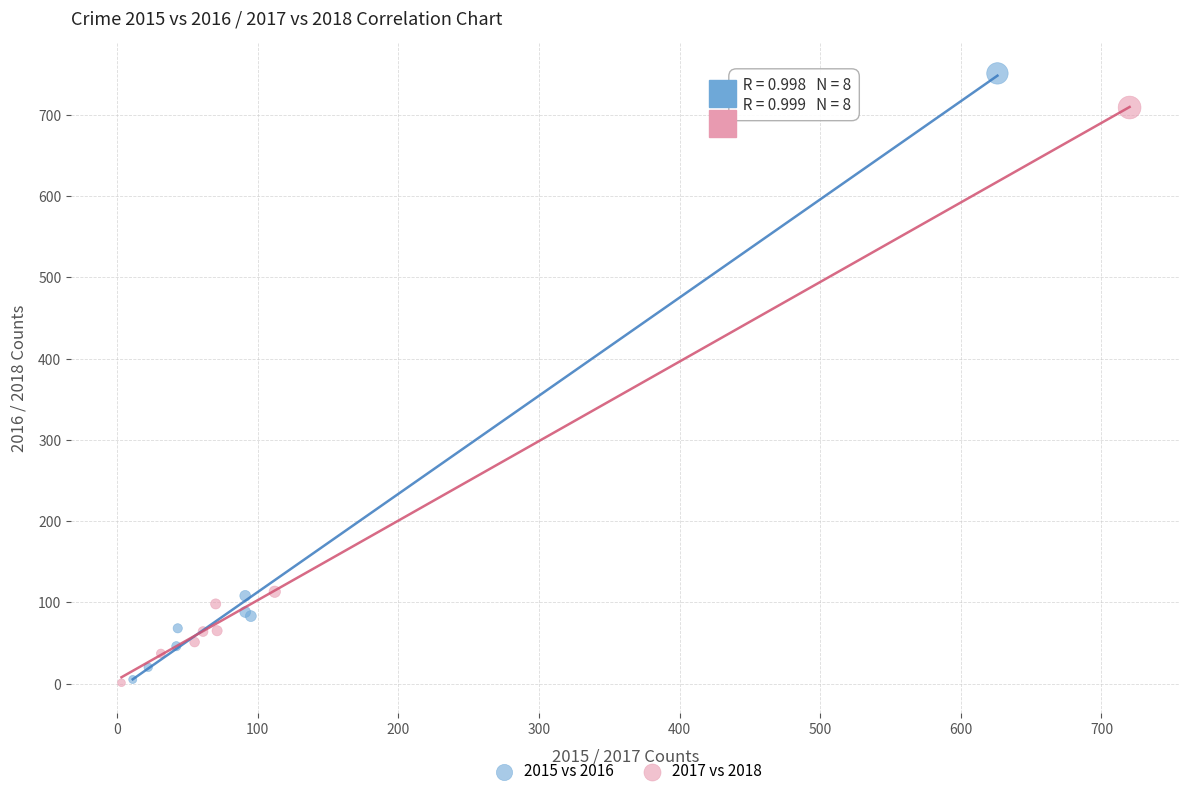

Which series has the widest spread of Y values?

2015 vs 2016